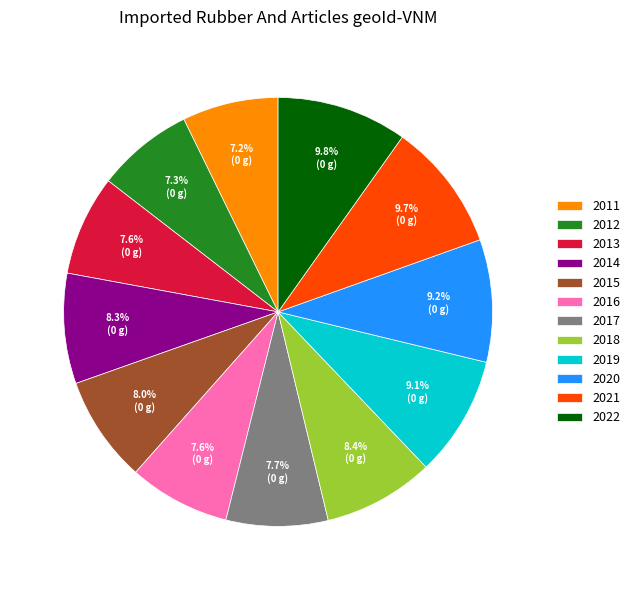

What portion of the pie excludes 2015?

92.0%